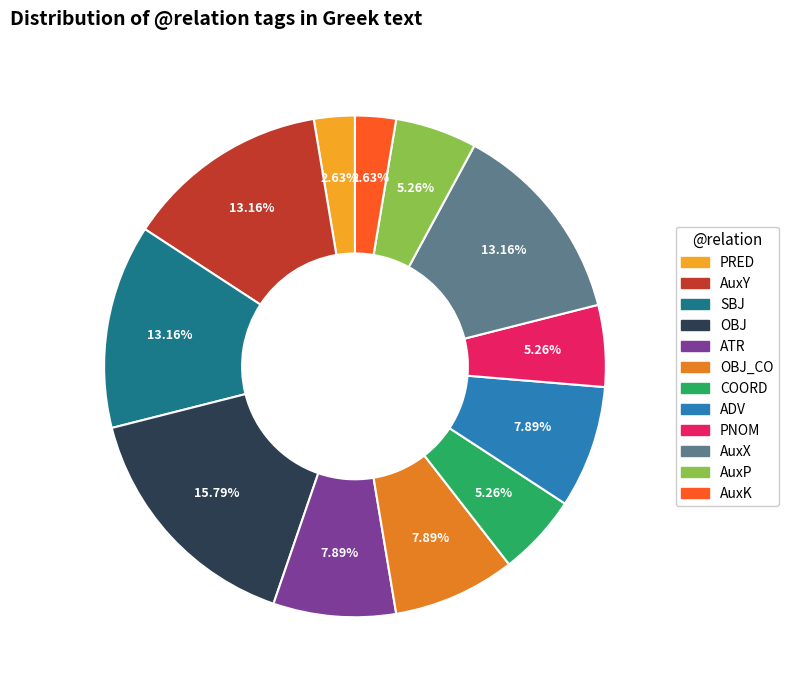

Does any single category account for the majority?

No